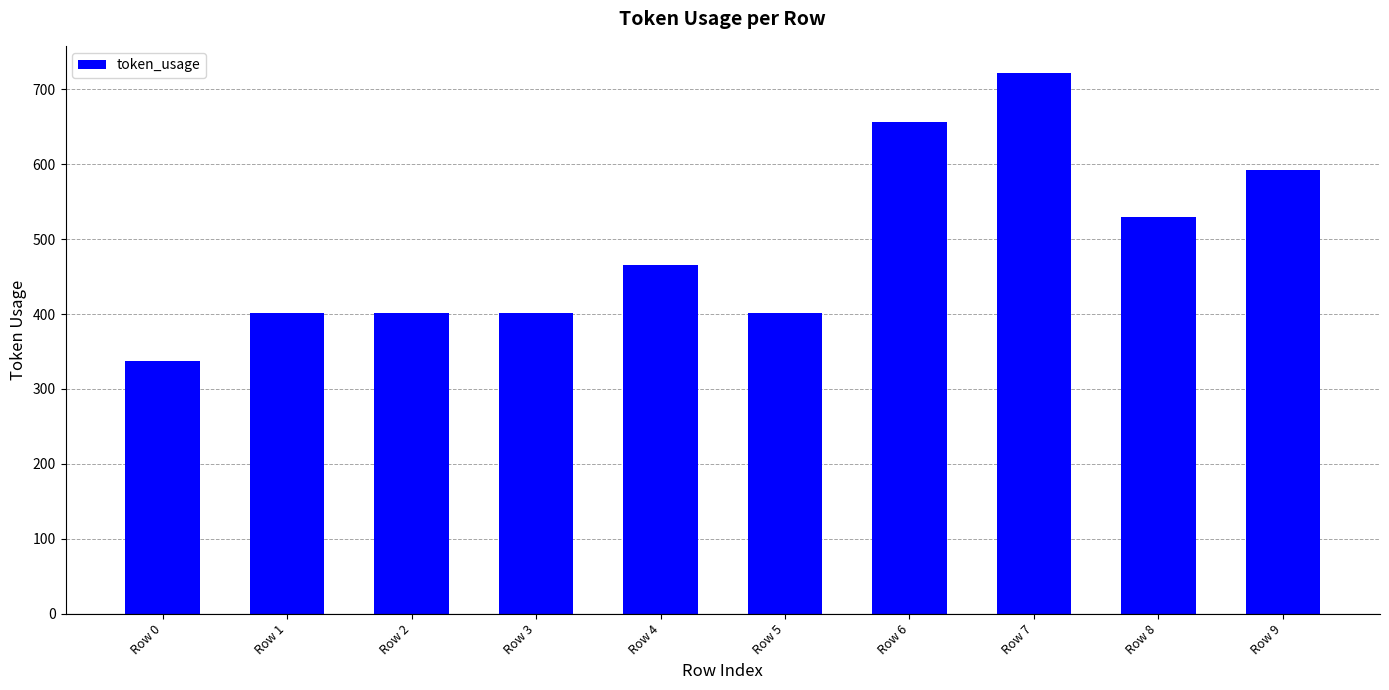

What is the difference between the second highest and second lowest values?

256